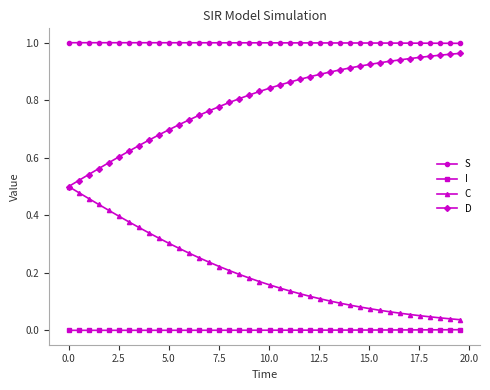

List the series in order of their peak value, lowest first.

I, C, D, S